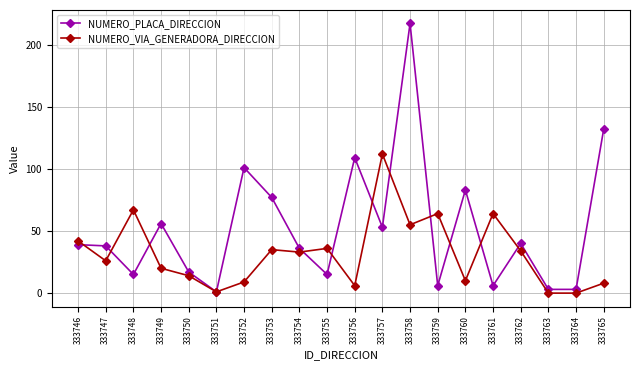

Reading left to right, what are all the values shown in this chart?

NUMERO_PLACA_DIRECCION: 39	38	15	56	17	1	101	77	36	15	109	53	217	6	83	6	40	3	3	132
NUMERO_VIA_GENERADORA_DIRECCION: 42	26	67	20	14	1	9	35	33	36	6	112	55	64	10	64	34	0	0	8